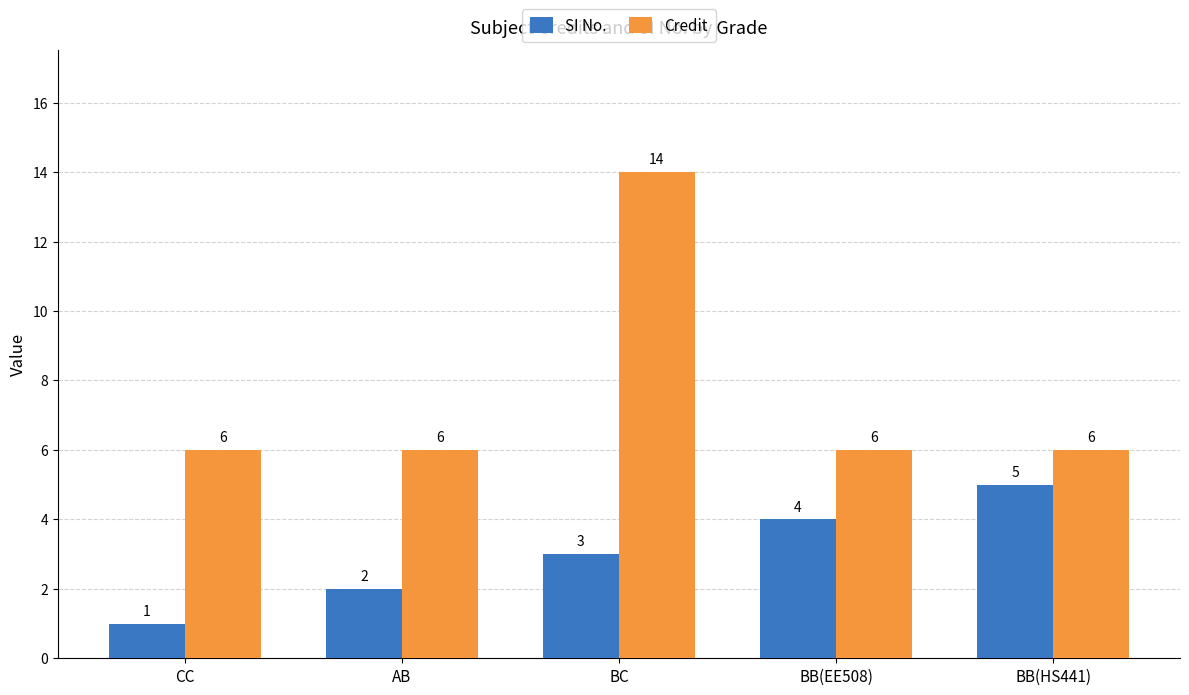

What is the difference between the SI No. values at BB(HS441) and CC?

4